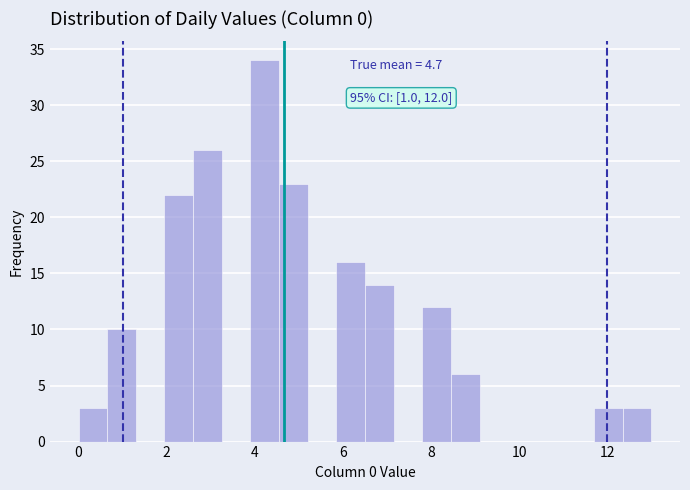

Around what value on the x-axis is the tallest bar? Give the approximate position of its centre, as read against the axis.

4.2